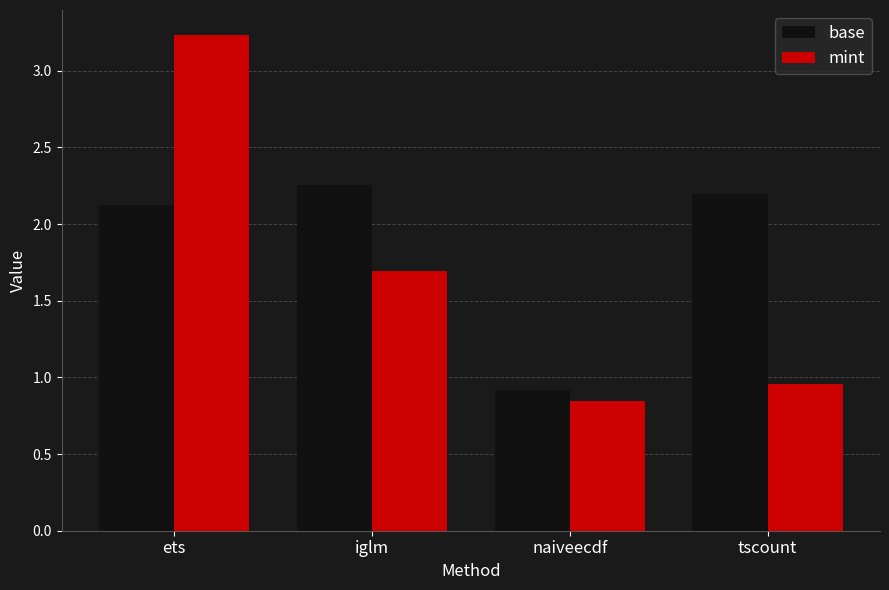

What is the difference between the maximum and second lowest values in the base series?

0.1